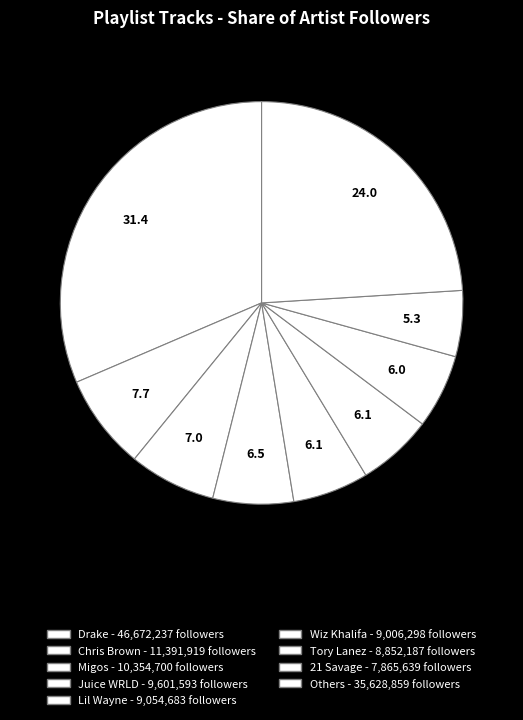

How many slices are in this pie chart?

9